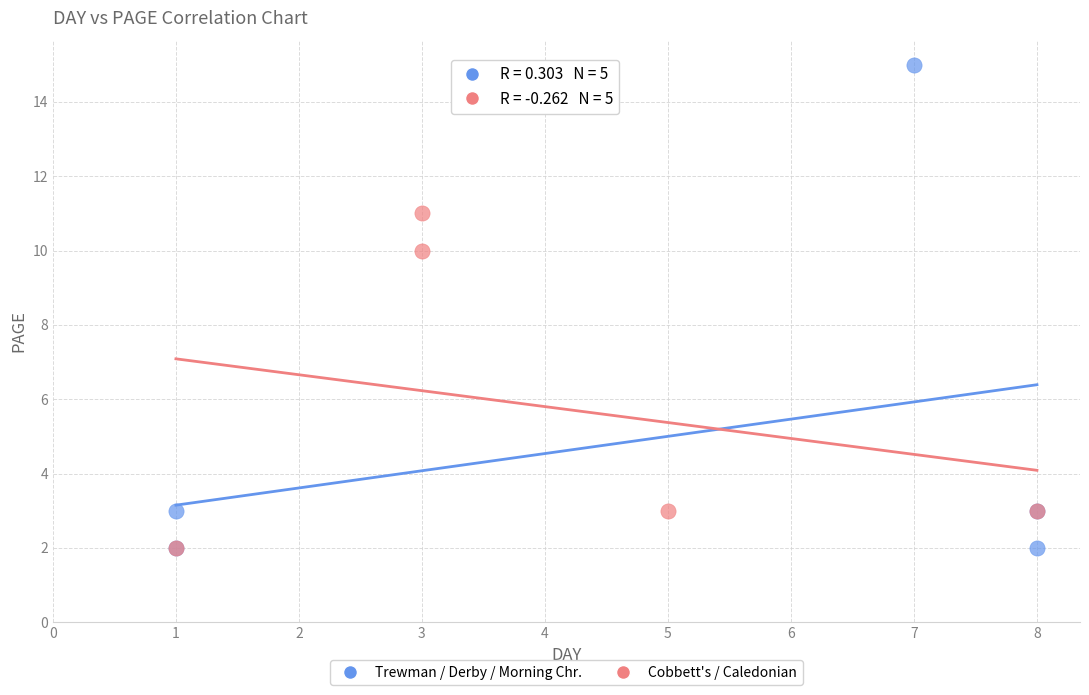

Which series contains the highest Y value?

Trewman / Derby / Morning Chr.